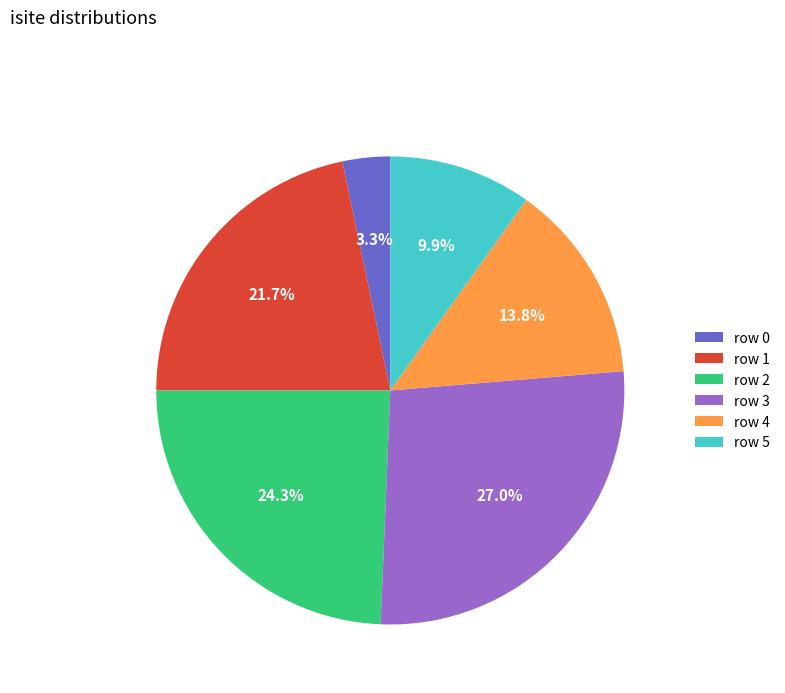

What percentage is NOT represented by row 5?

90.1%